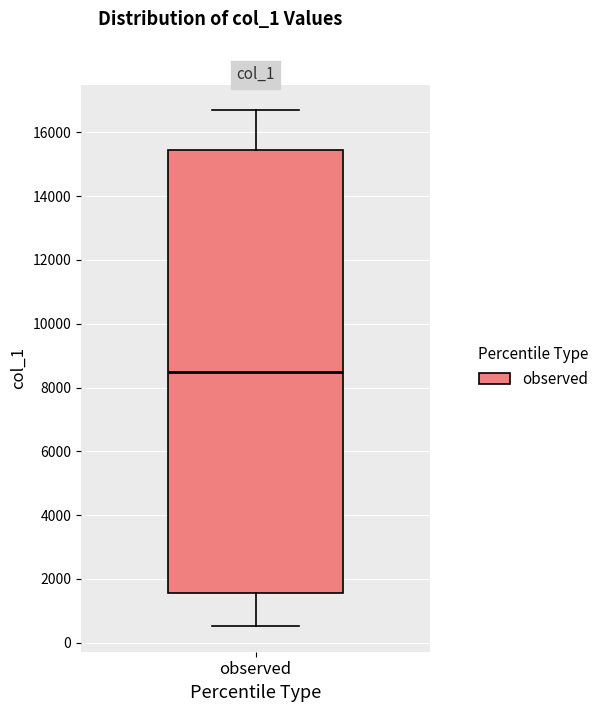

Transcribe this box plot: give where the median line is, the range the box spans, and where the two whiskers end, as read against the y-axis. The values are not printed on the chart, so give them approximately, as read against the axis.

median 8600, box 1600 to 15400, whiskers 600 to 16600